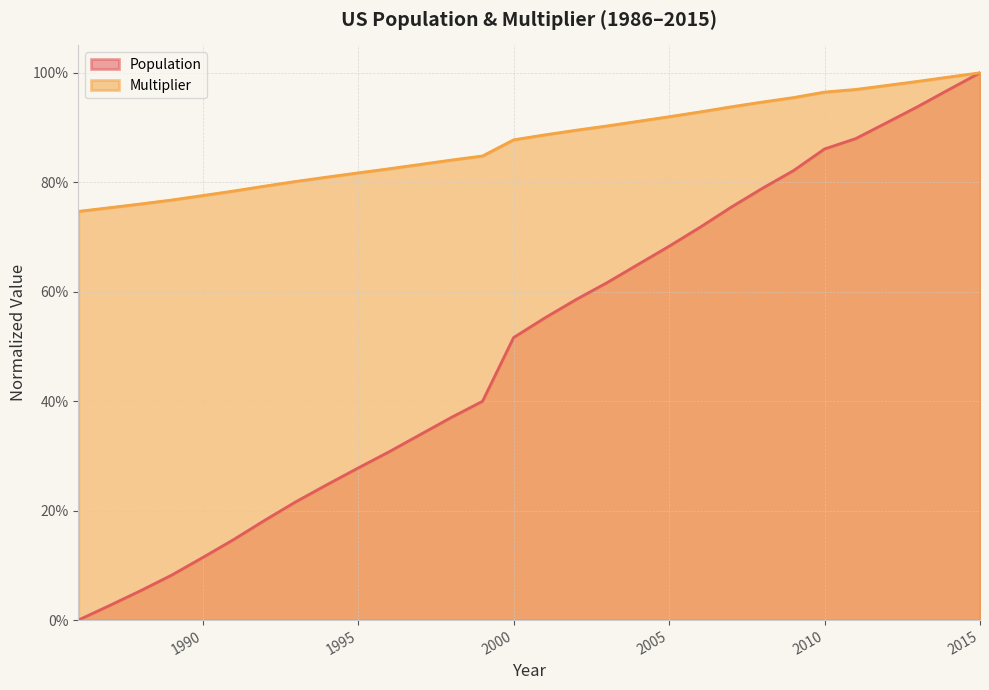

How many values in the Population series exceed 0?

29